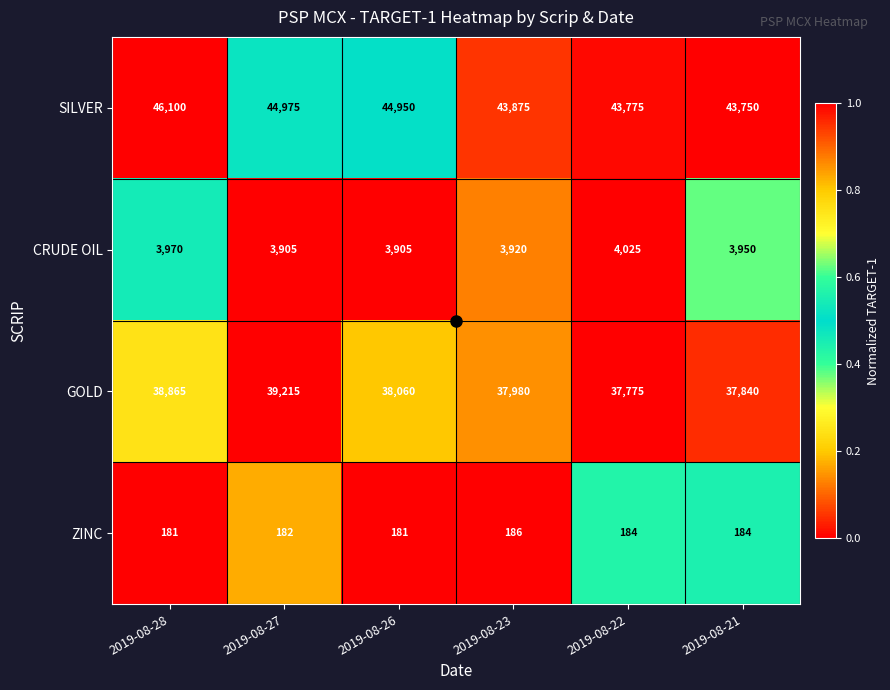

At which label does SILVER first exceed 44950?

2019-08-28